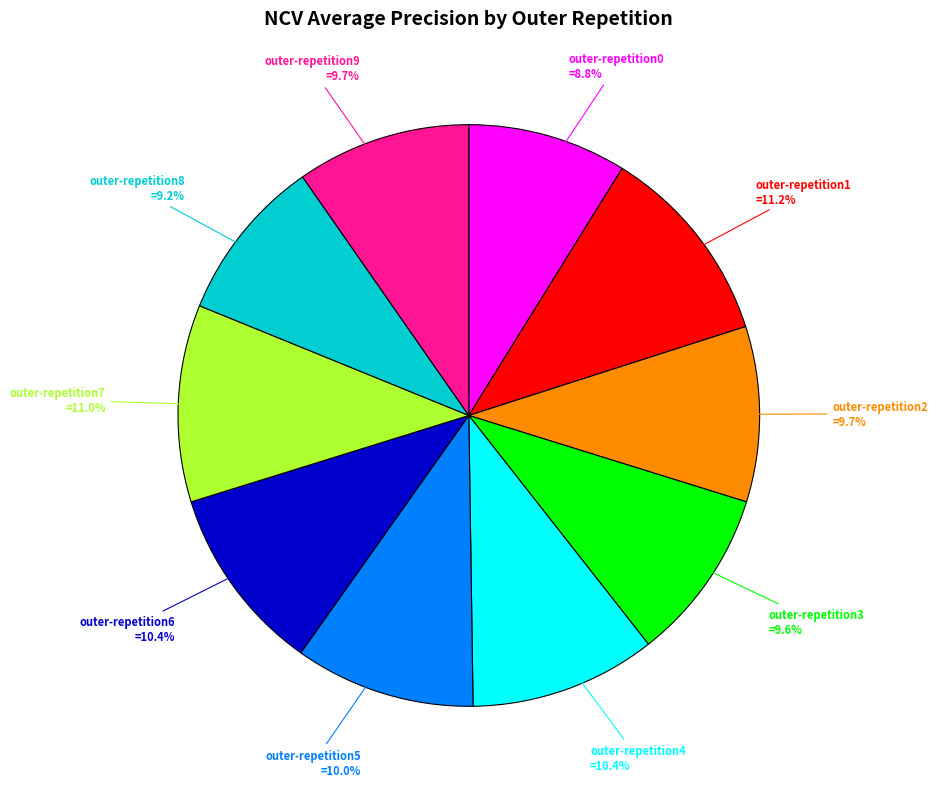

Is there any slice that represents more than half of the pie?

No